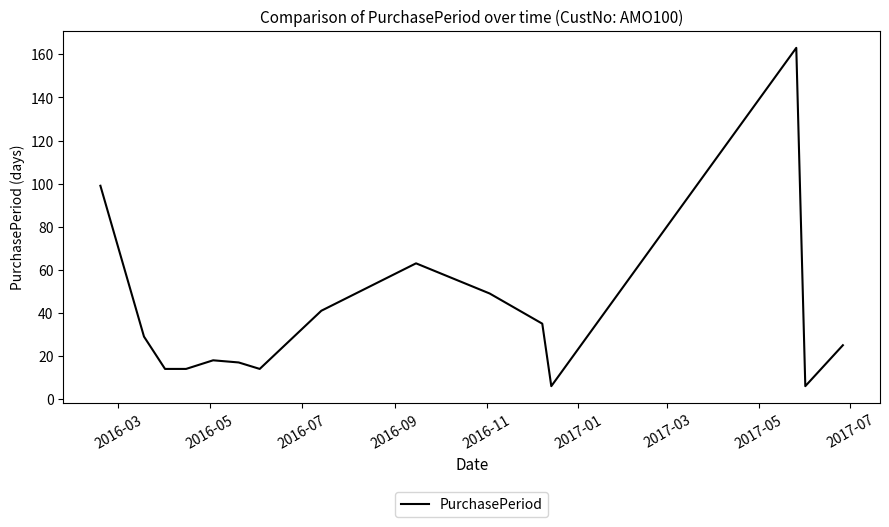

What is the maximum value shown in the chart?

163